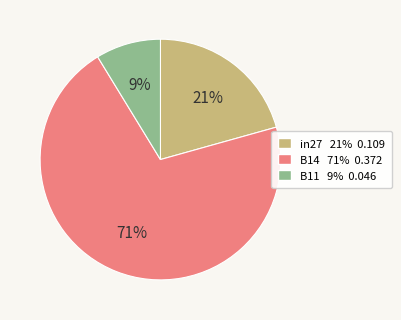

Combined, do in27 and B14 account for over 50%?

Yes